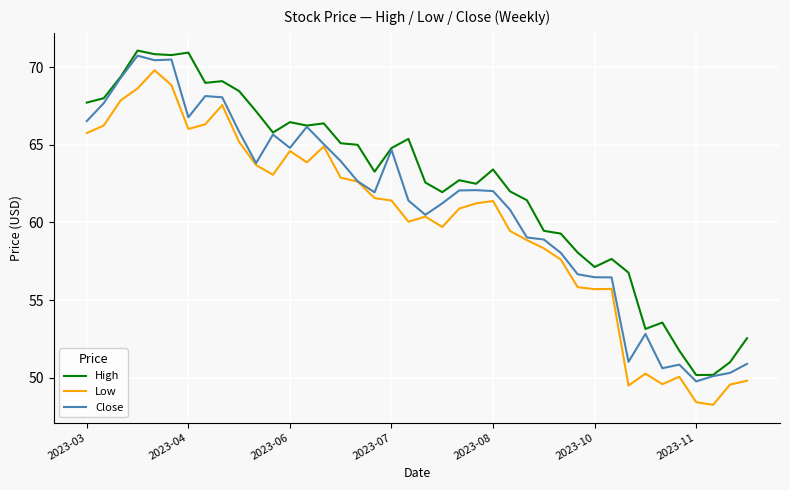

True or false: High and Low cross at least once.

False